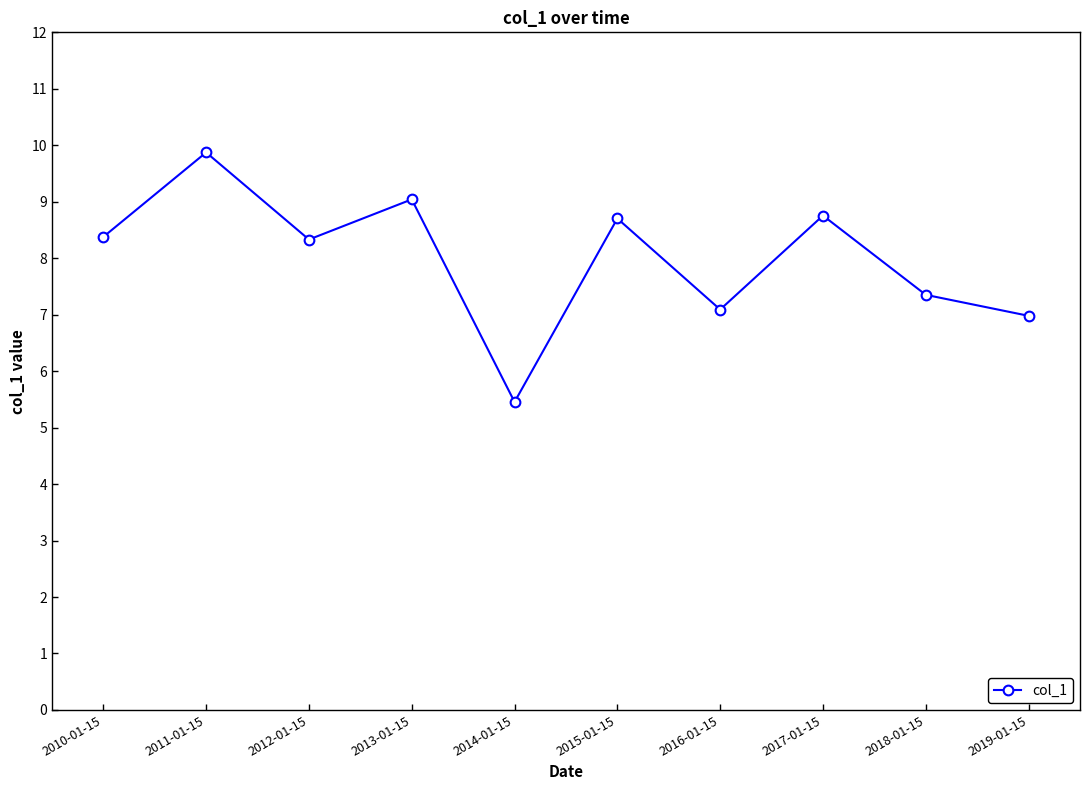

Which category has the highest value across all series?

2011-01-15